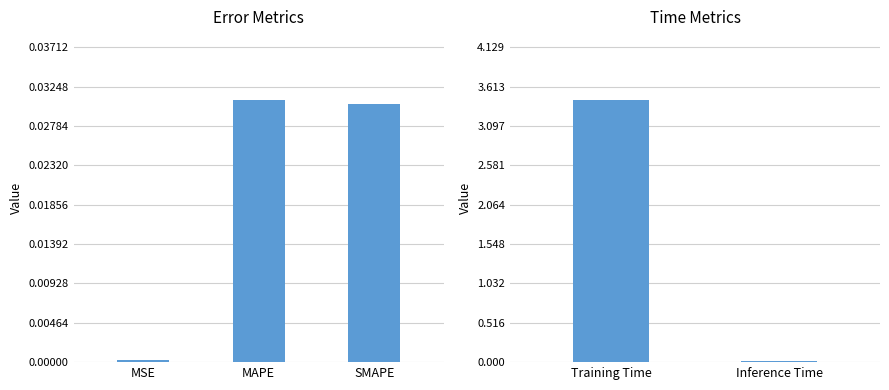

List the labels in order of value, largest first.

Training Time, MAPE, SMAPE, Inference Time, MSE